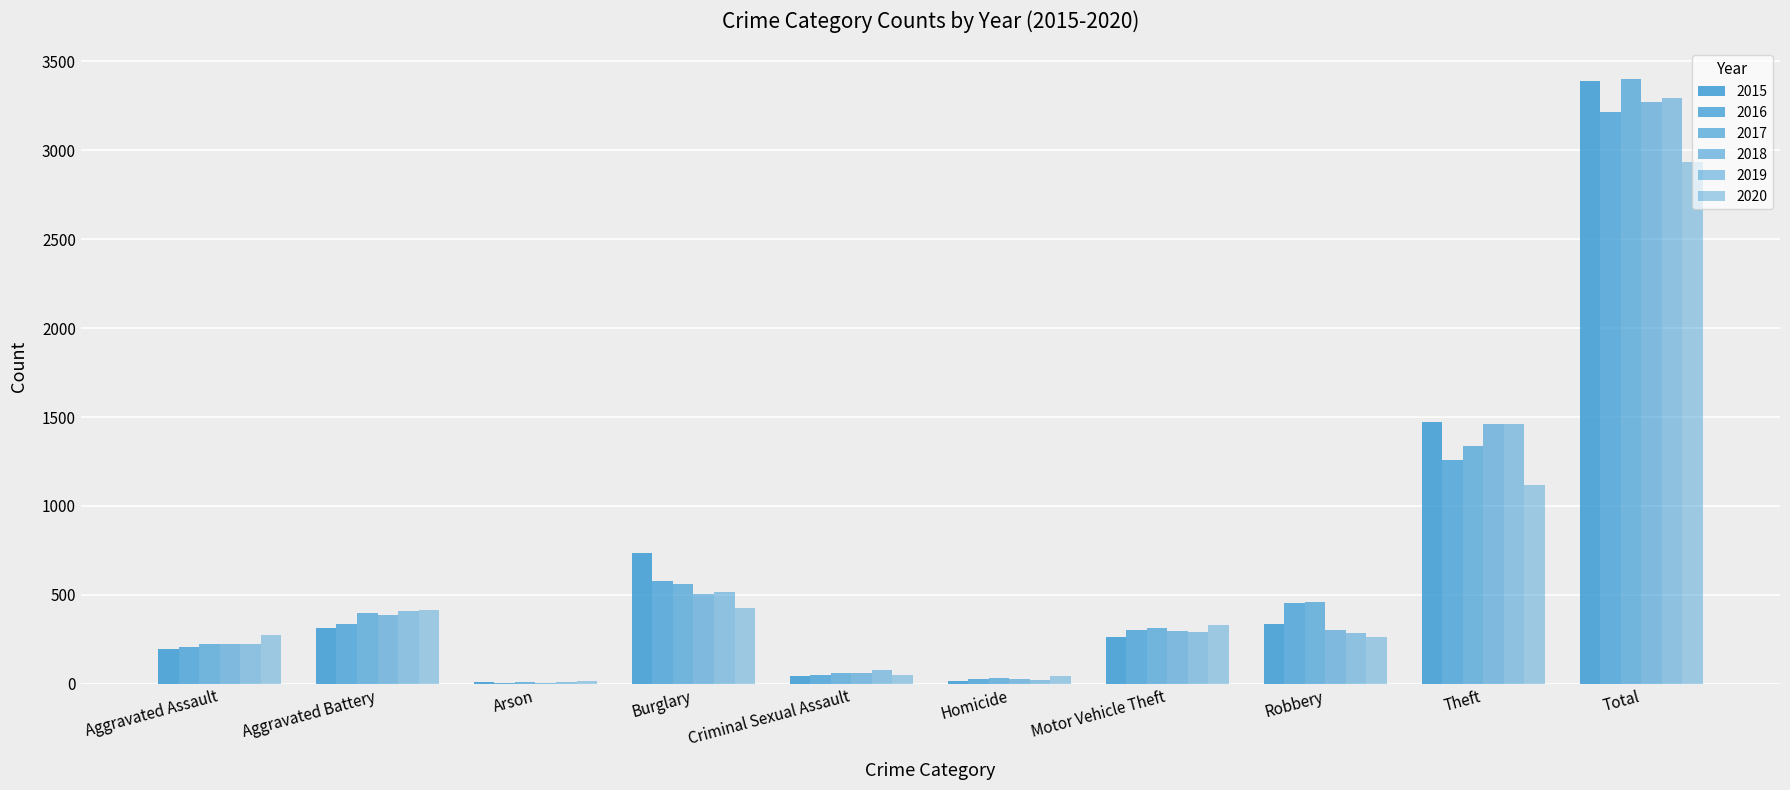

How many data points does each series have?

10